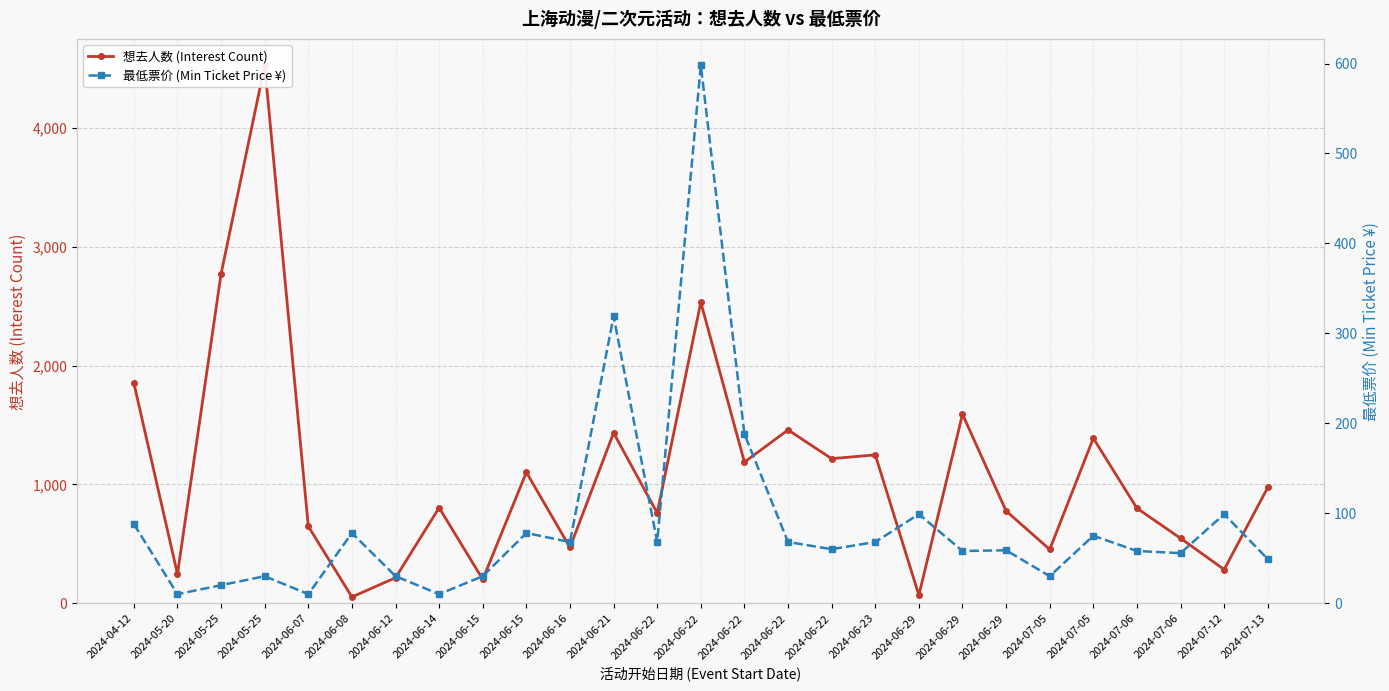

At how many categories does at least one series exceed 2259?

3